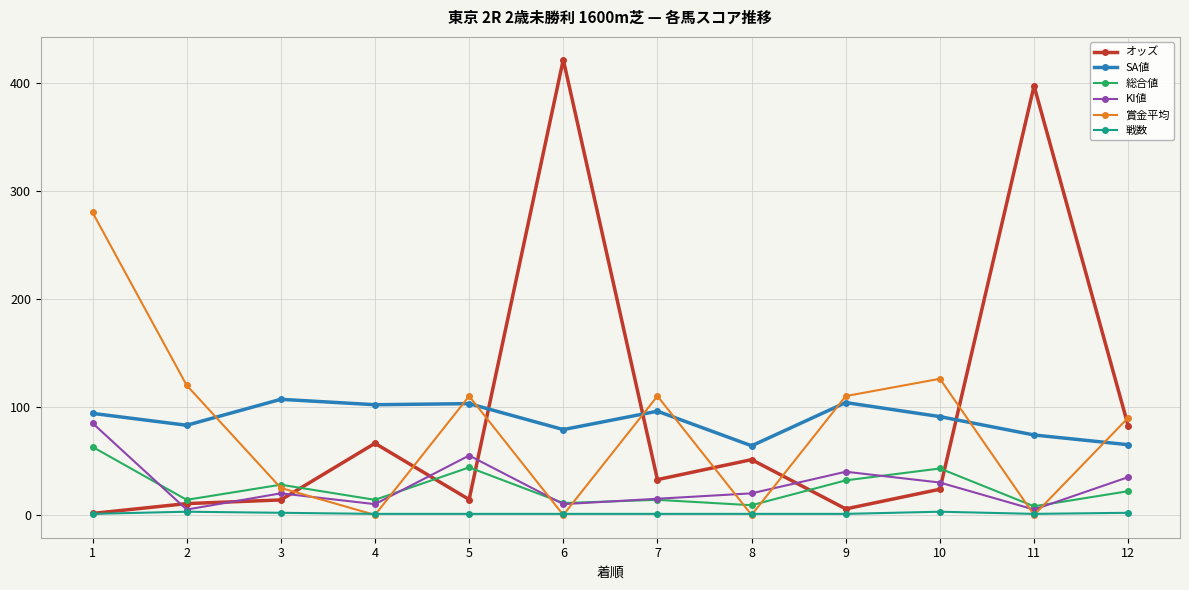

Is it true that 戦数 equals 2.0 at 12?

True